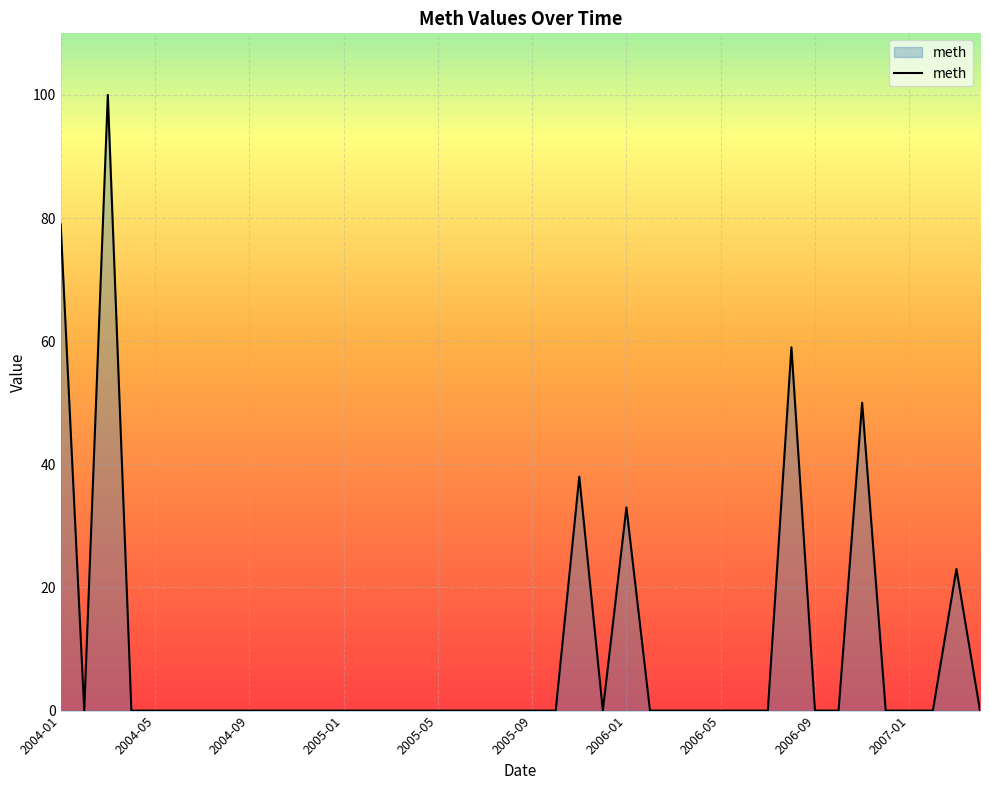

What is the greatest value displayed?

100